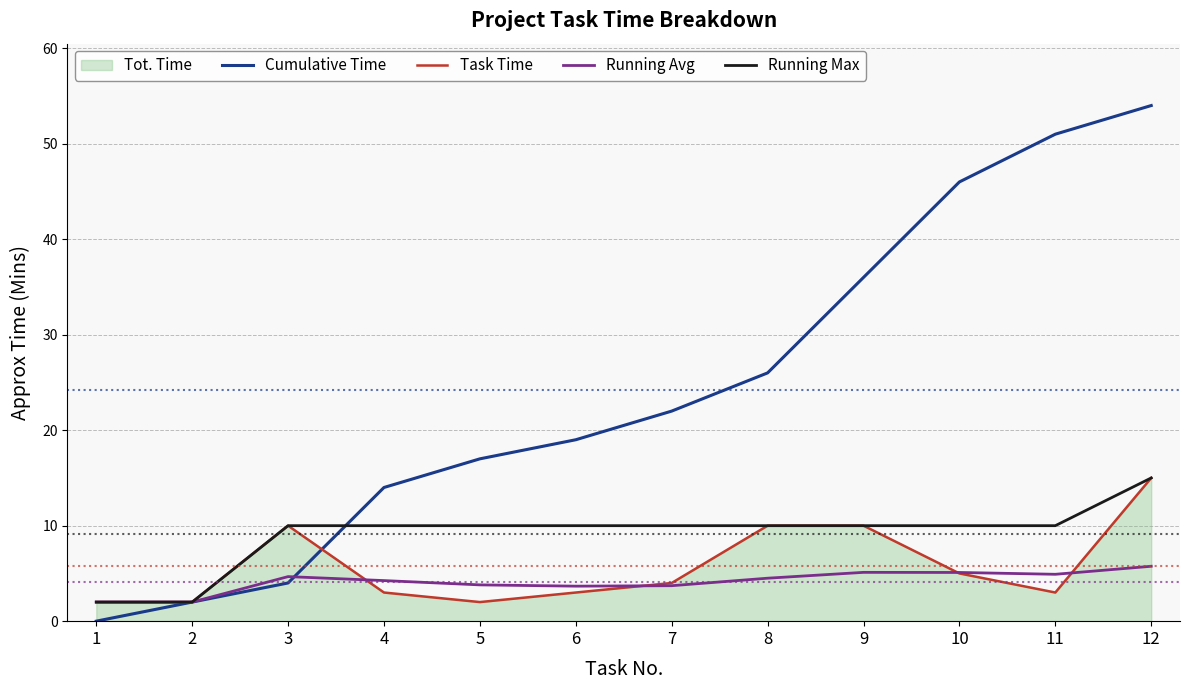

What is the value of the Running Max point at the 4th from the left?

10.0